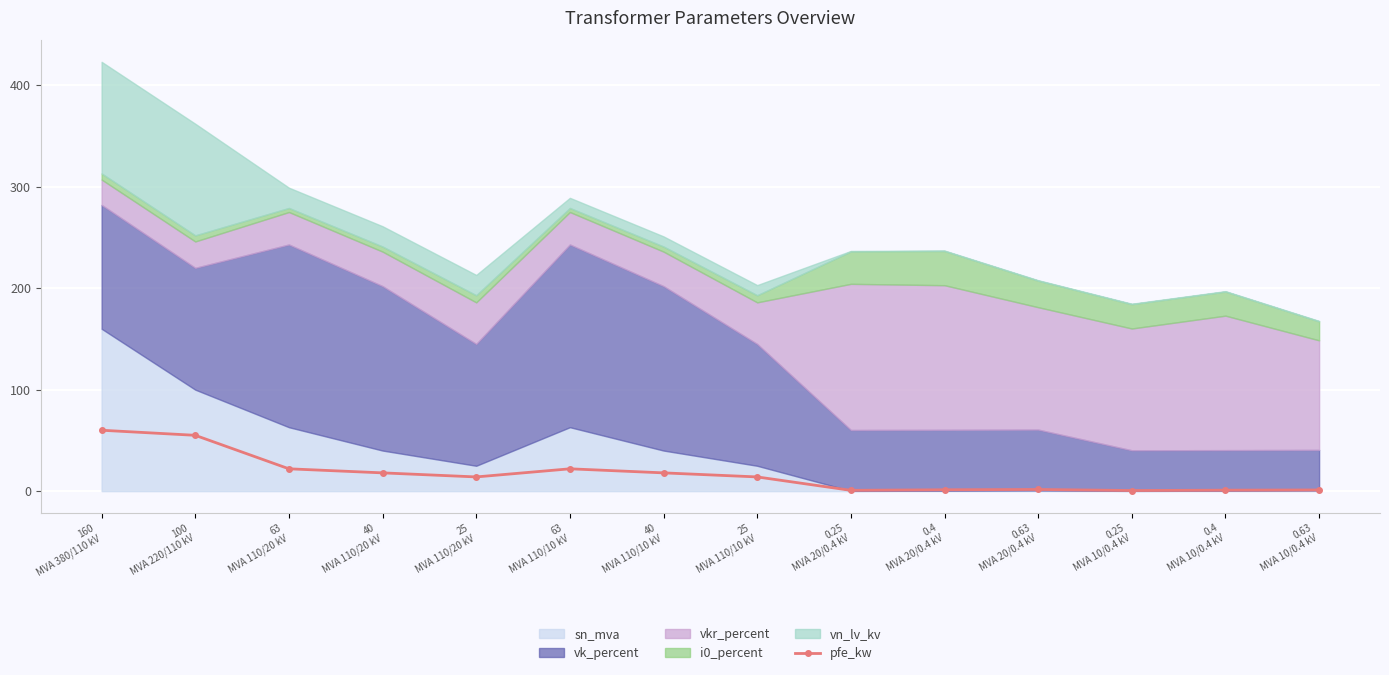

Approximately how many times larger is the value at 0.63
MVA 10/0.4 kV compared to 40
MVA 110/10 kV?

0.1